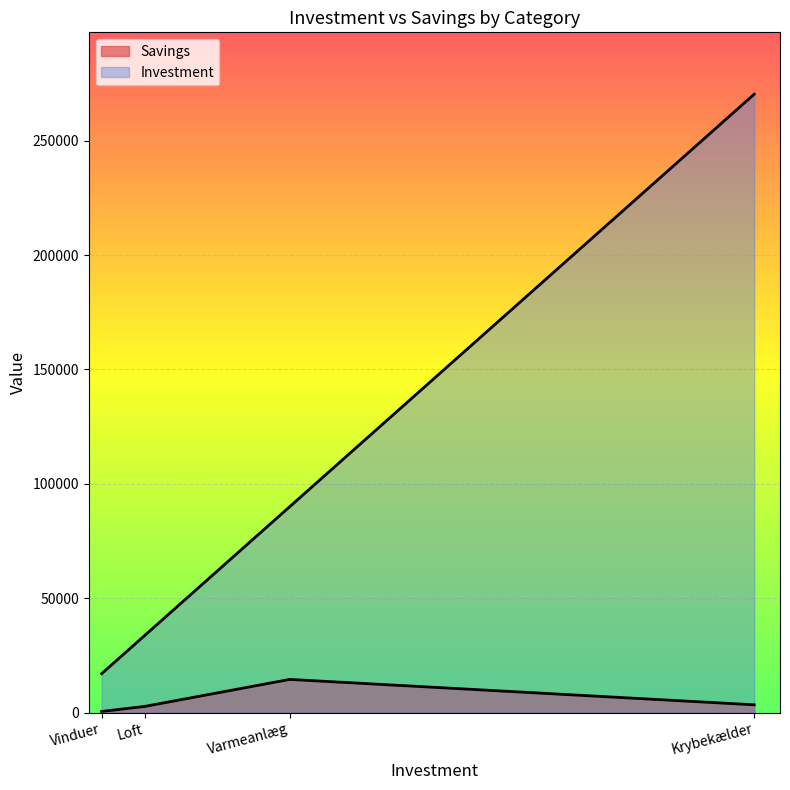

What is the total value across all series at Varmeanlæg?

104500